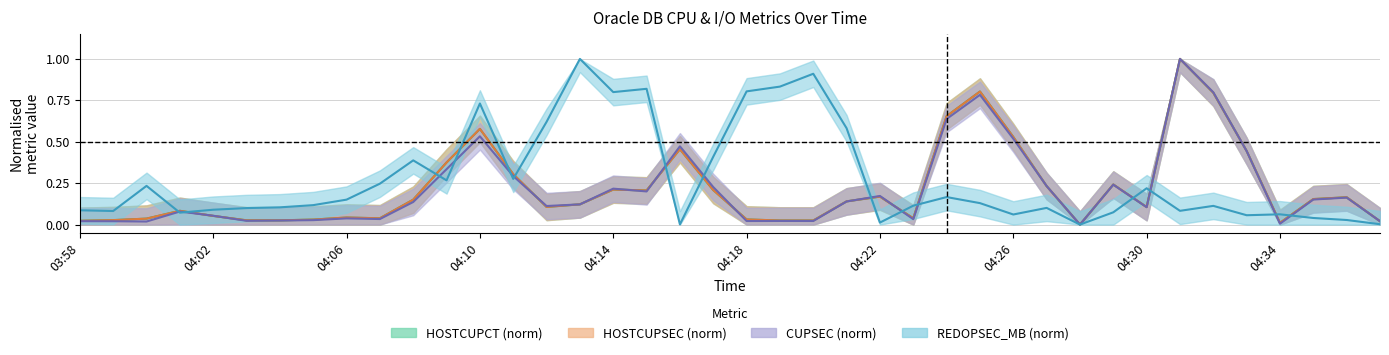

At which category is the sum across all series the highest?

33